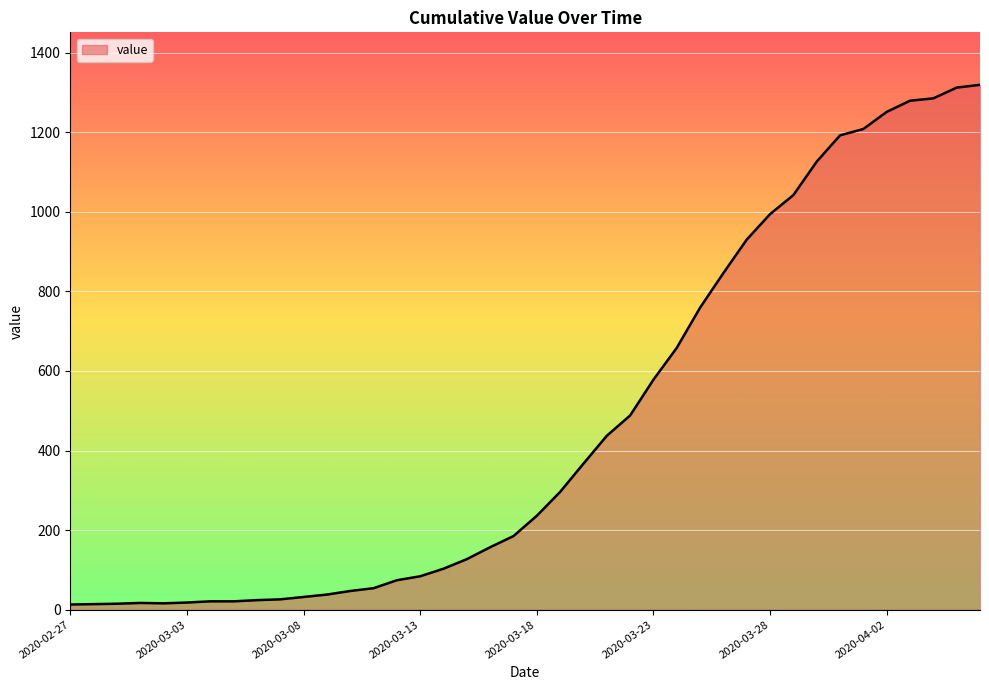

What is the difference between the maximum and minimum values?

1306